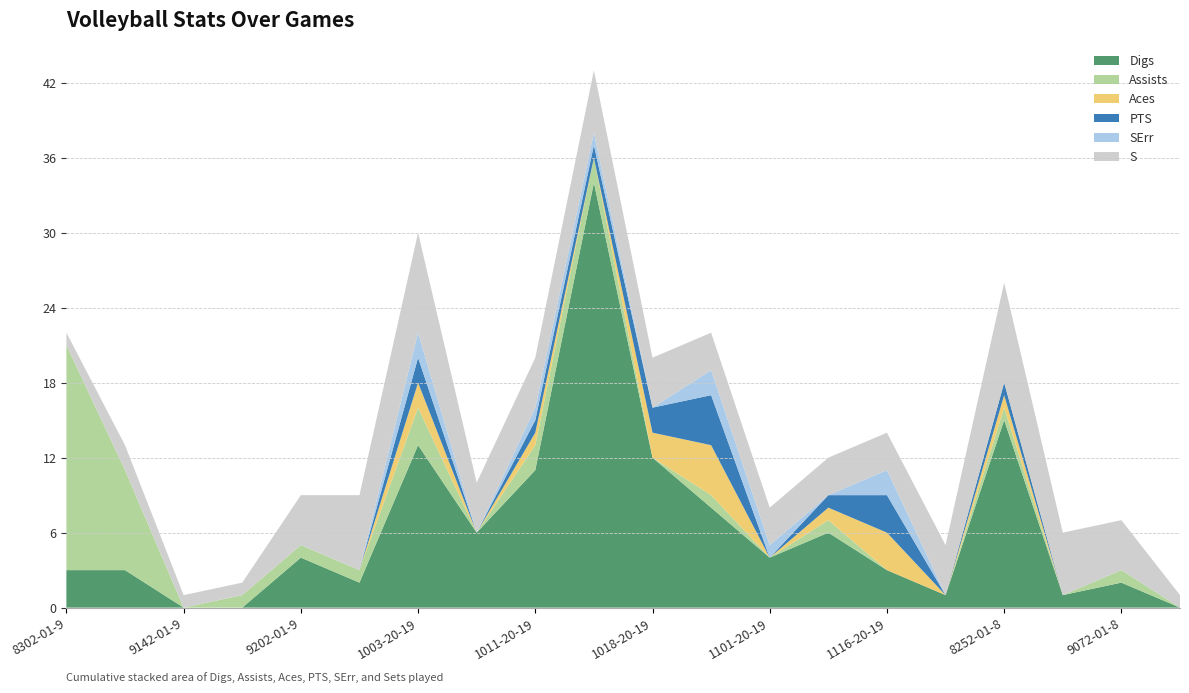

Reading right to left, extract all data points from this chart.

Digs: 0	2	1	15	1	3	6	4	8	12	34	11	6	13	2	4	0	0	3	3
Assists: 0	1	0	1	0	0	1	0	1	0	2	2	0	3	1	1	1	0	8	18
Aces: 0	0	0	1	0	3	1	0	4	2	0	1	0	2	0	0	0	0	0	0
PTS: 0	0	0	1	0	3	1	0	4	2	1	1	0	2	0	0	0	0	0	0
SErr: 0	0	0	0	0	2	0	1	2	0	1	1	0	2	0	0	0	0	0	0
S: 1	4	5	8	4	3	3	3	3	4	5	4	4	8	6	4	1	1	2	1